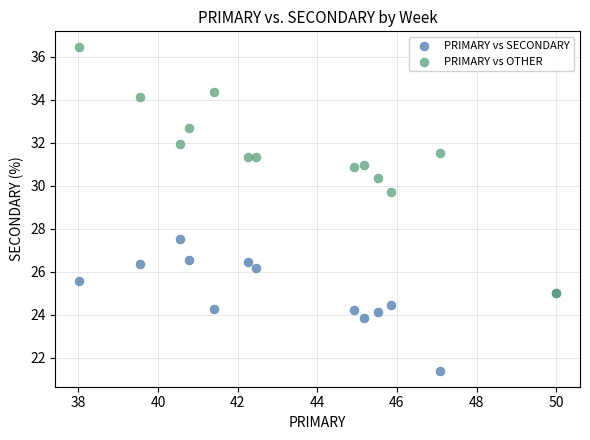

Across all series, what Y value is closest to 28?

27.5